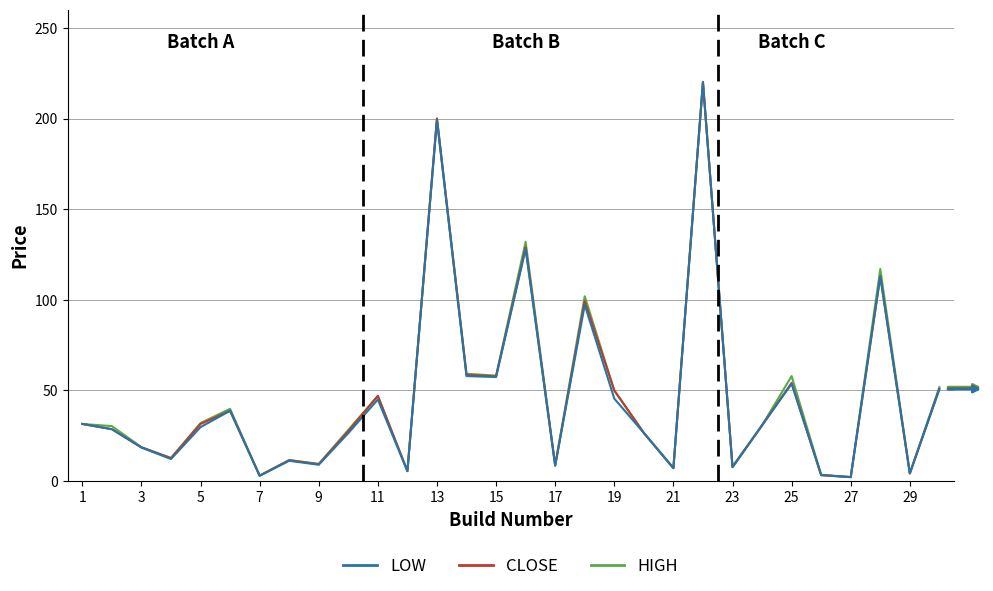

What is the sum of all CLOSE values?

1388.8